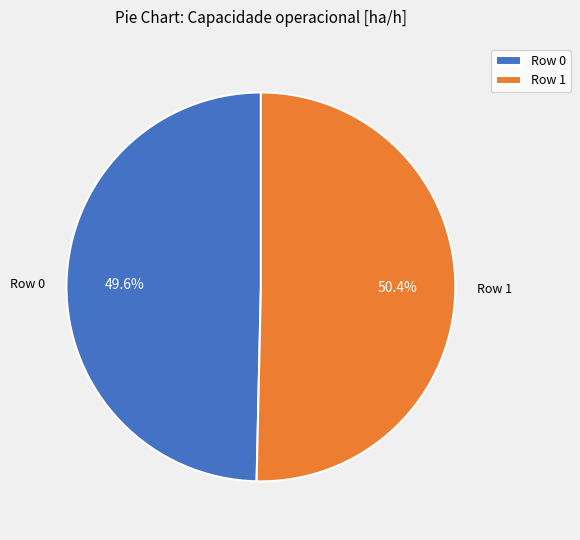

Rank the categories by value from highest to lowest.

Row 1, Row 0